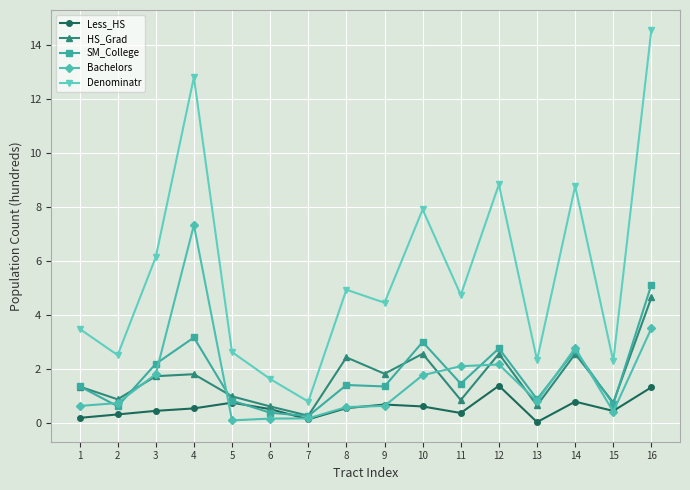

Which series has the widest spread of values?

Denominatr